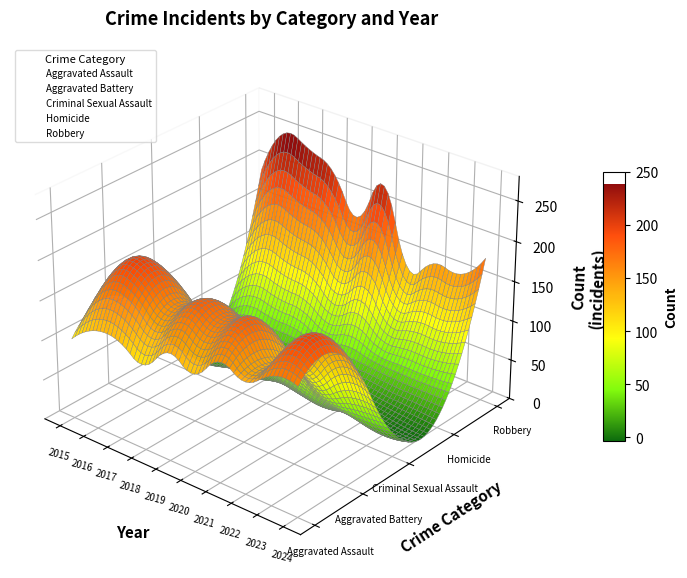

Reading right to left, list all the values displayed in this chart.

Aggravated Assault: 160	159	139	150	122	135	107	123	124	101
Aggravated Battery: 158	166	120	159	156	165	148	175	179	122
Criminal Sexual Assault: 30	26	30	28	35	39	29	32	24	29
Homicide: 12	14	16	19	13	16	22	22	24	8
Robbery: 181	149	150	134	226	174	219	238	248	190